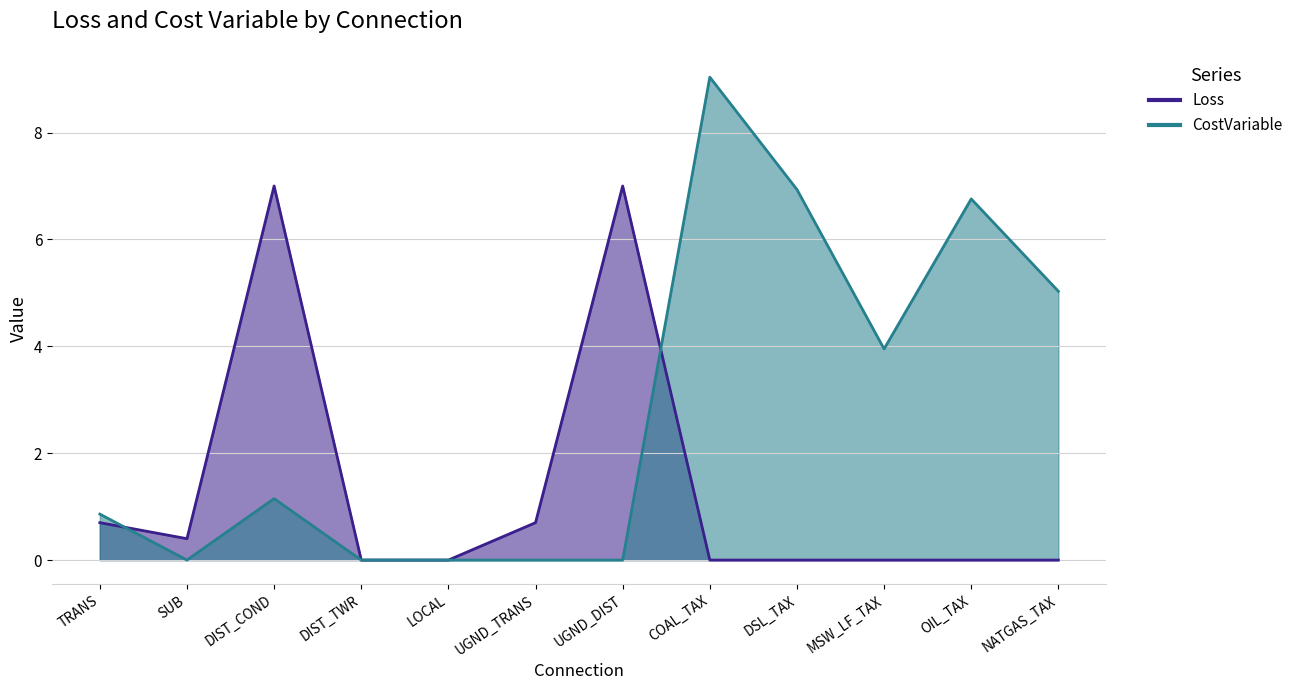

What is the maximum value for CostVariable?

9.0